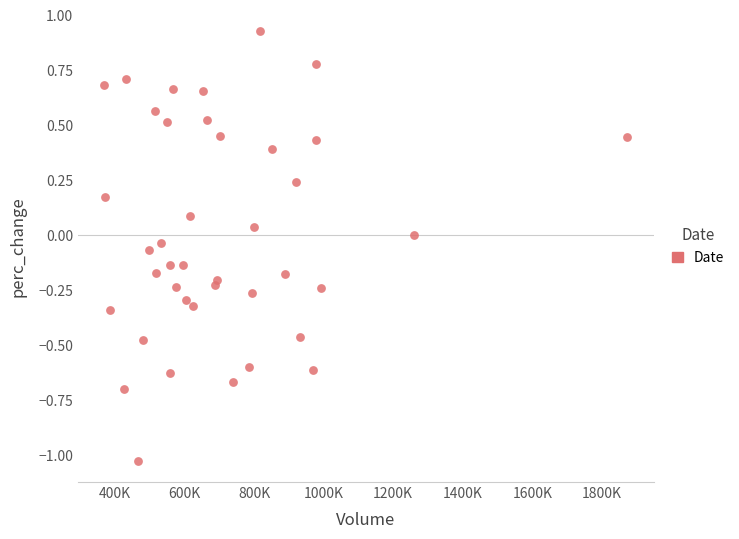

What is the range of Y values (max minus min)?

2.0